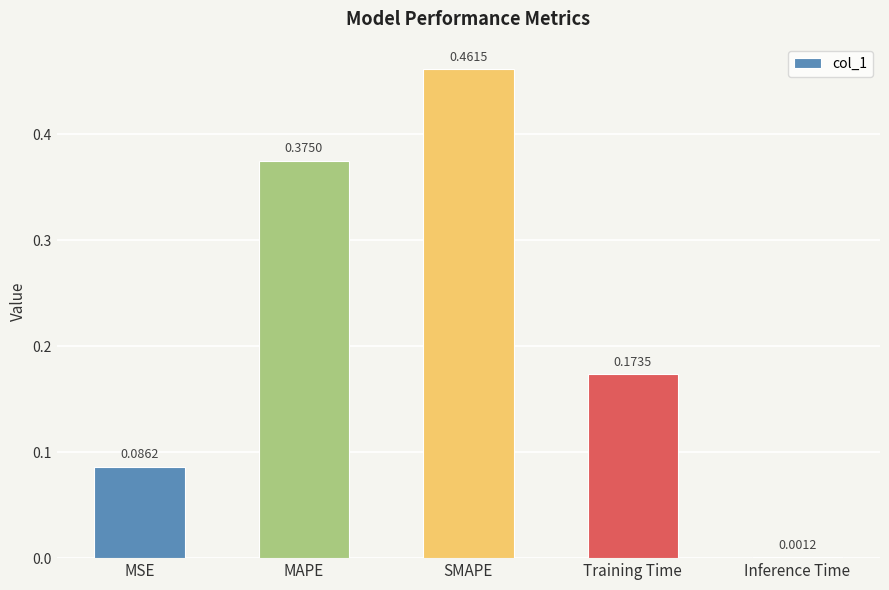

What is the change in value from MSE to Training Time?

+0.1